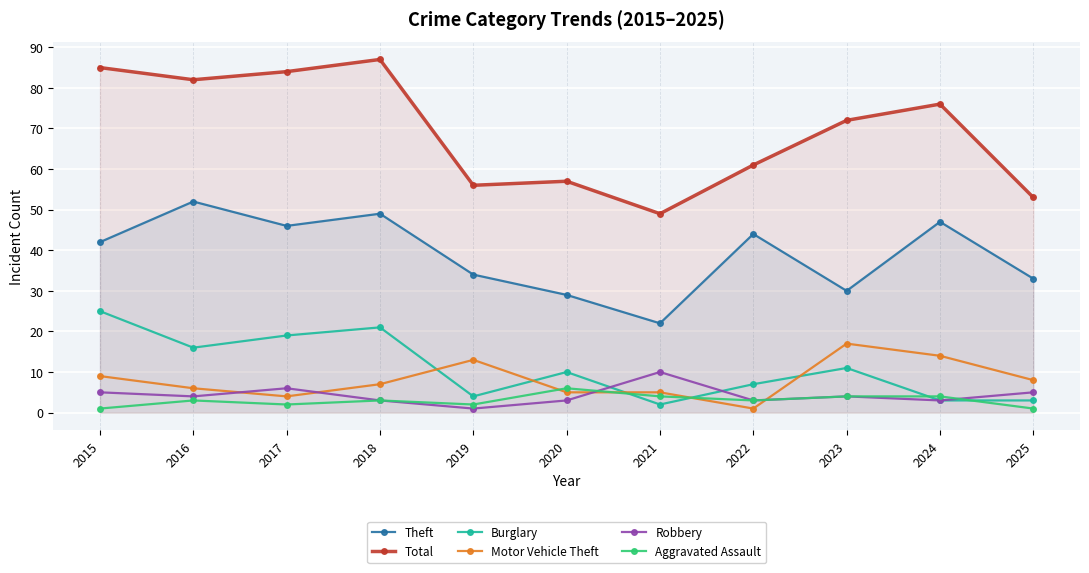

How many Robbery values are between 3 and 5?

8